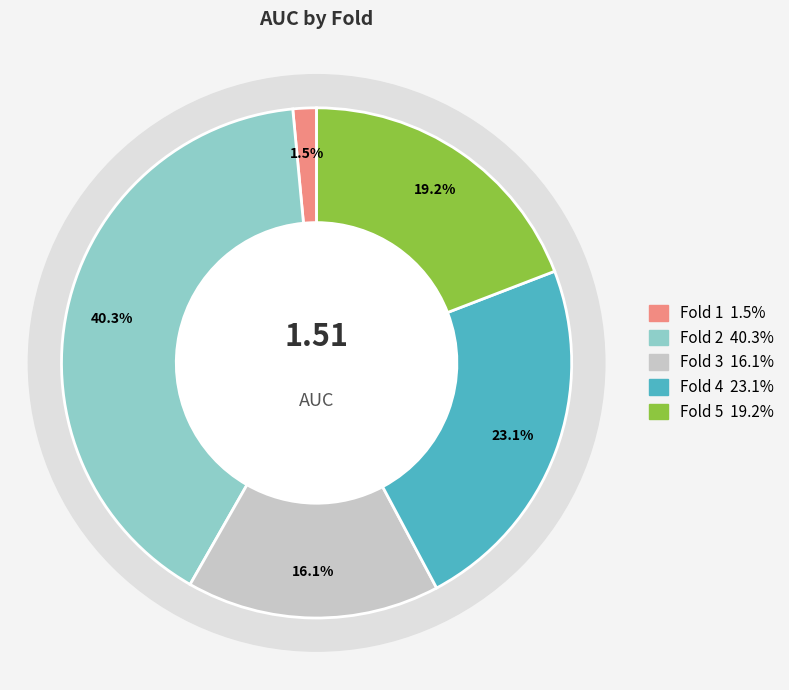

How many segments does this pie chart have?

5